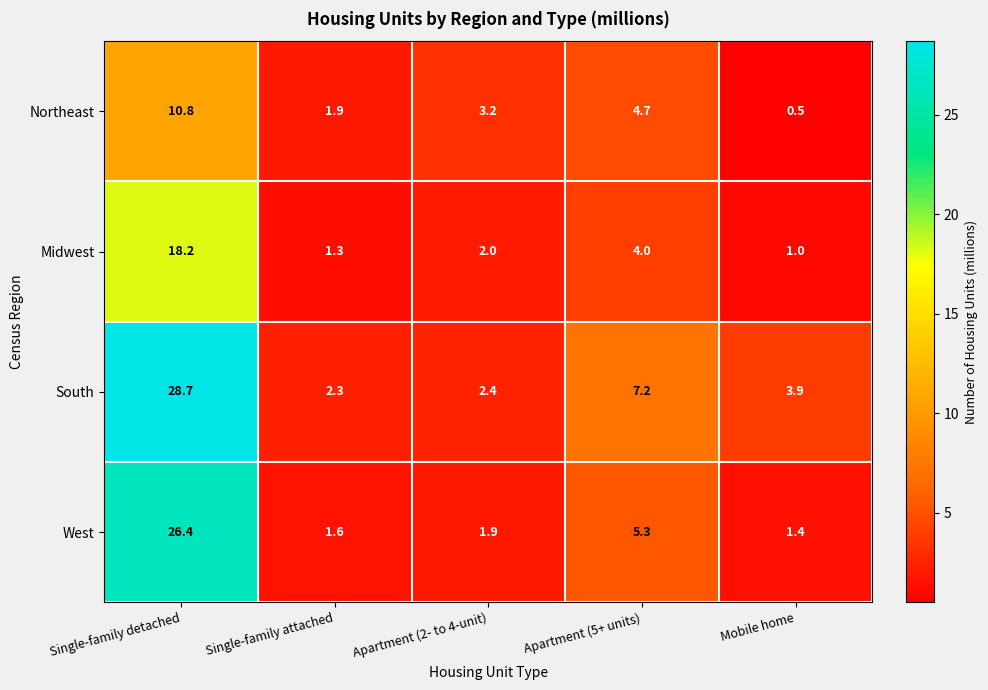

The West series shows 40.3 at Single-family detached. True or false?

False